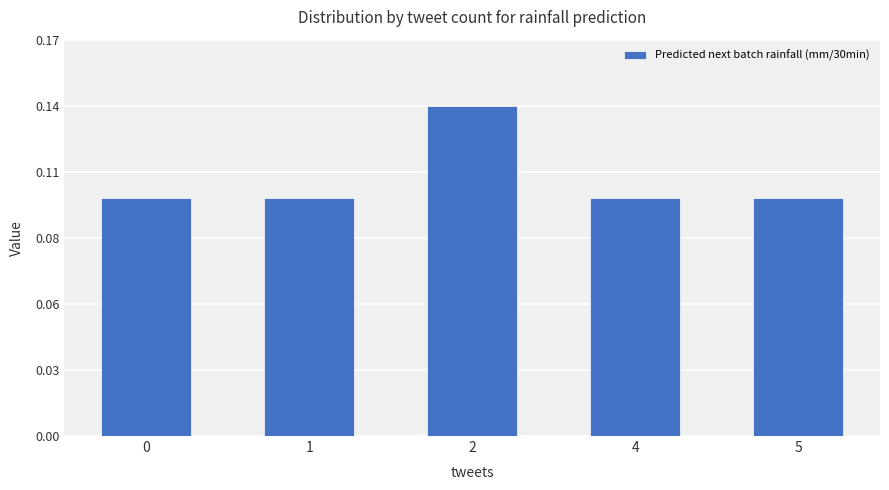

Does the chart contain any negative values?

No